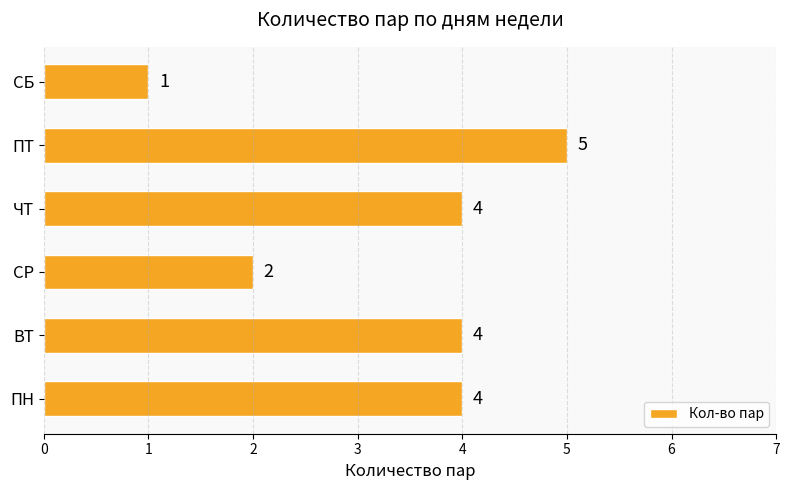

Between ВТ and СБ, which is larger?

ВТ